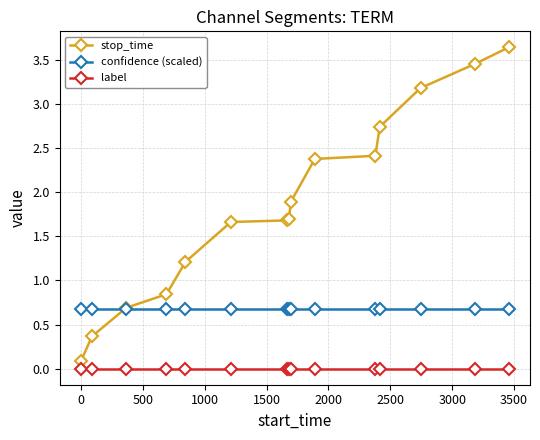

True or false: label and stop_time intersect in this chart.

False